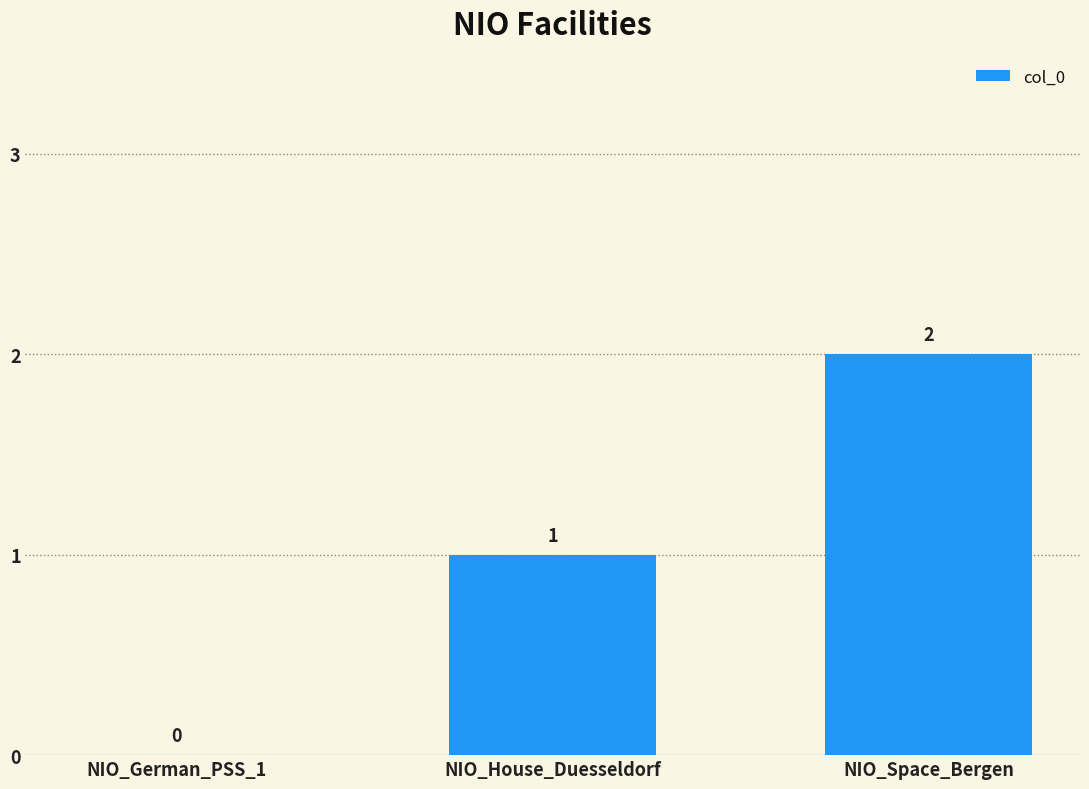

Reading left to right, what are all the values shown in this chart?

0	1	2